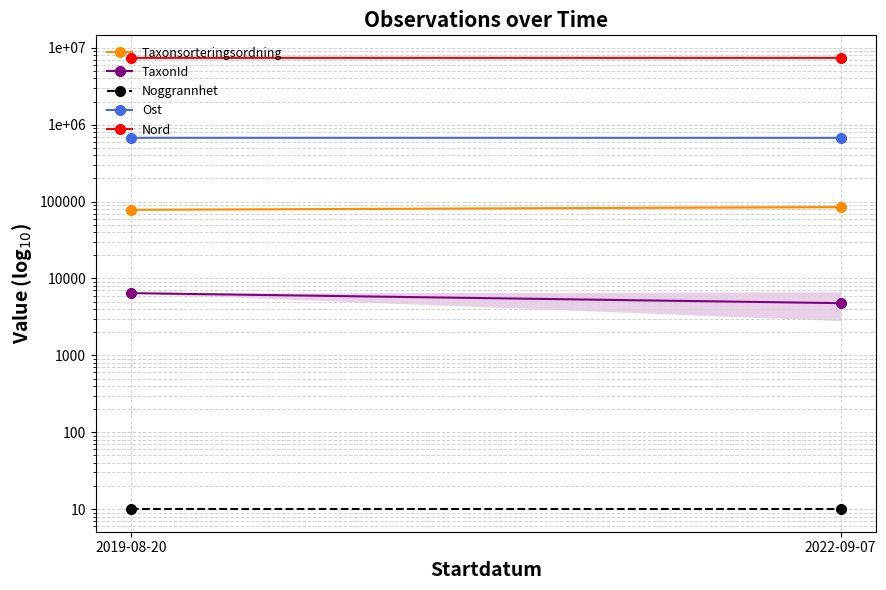

How many series are shown in this chart?

5